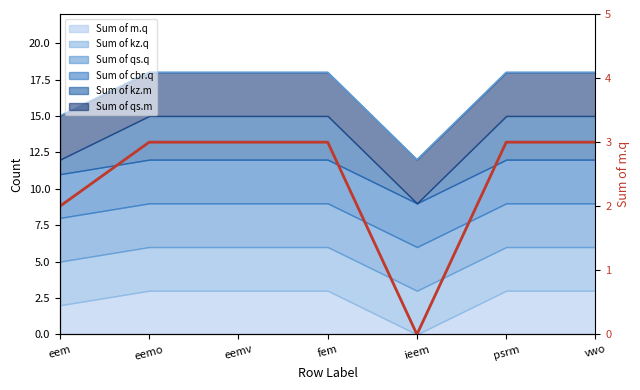

The value at eemo is 2. True or false?

False